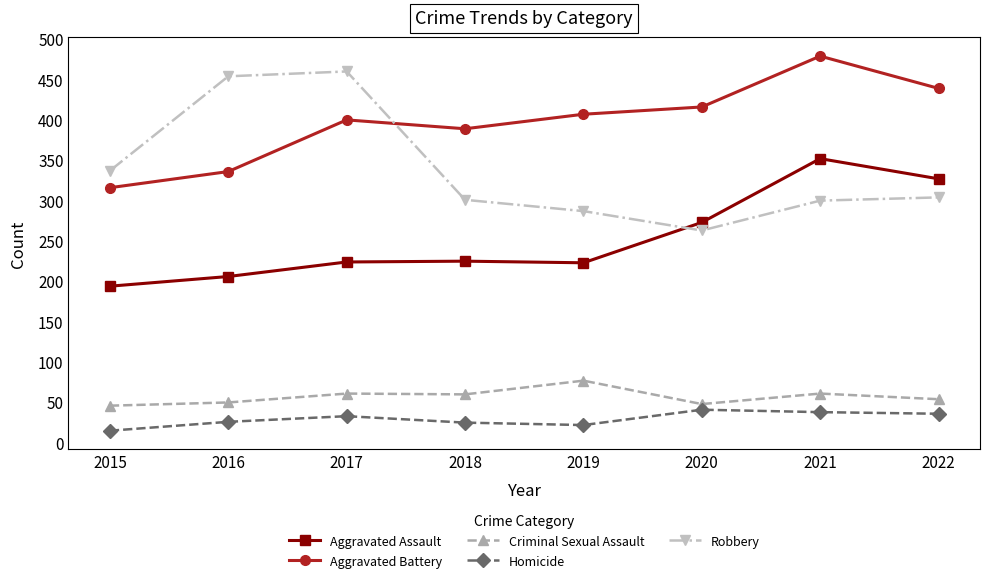

The Aggravated Battery series shows 496 at 2016. True or false?

False